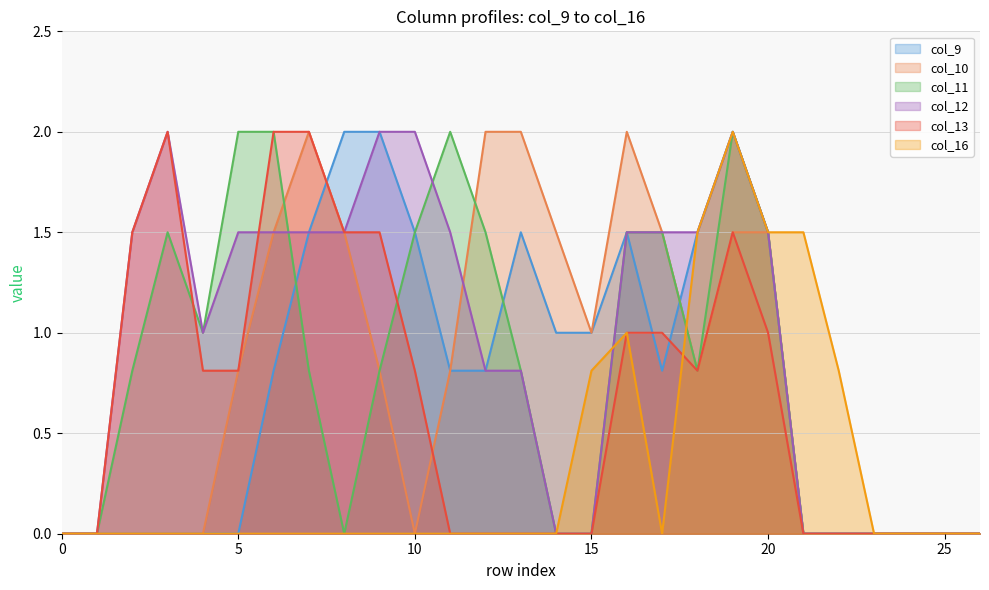

What is the total value across all series at 14?

2.5